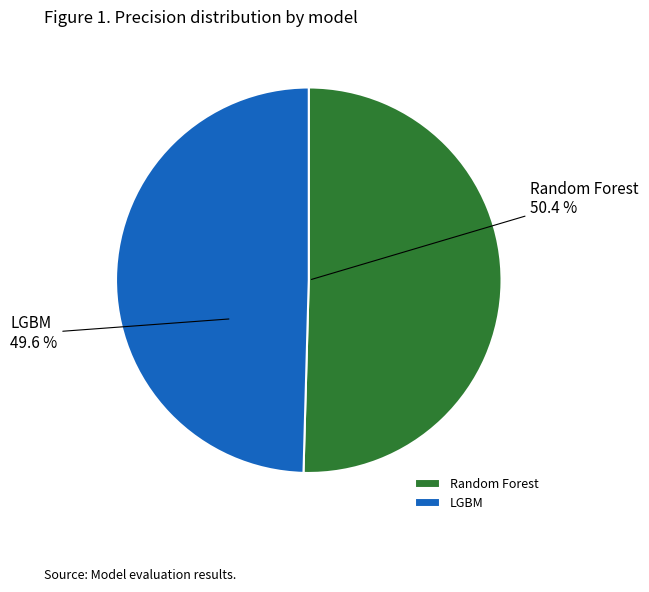

Which slice represents more than half of the pie?

Random Forest